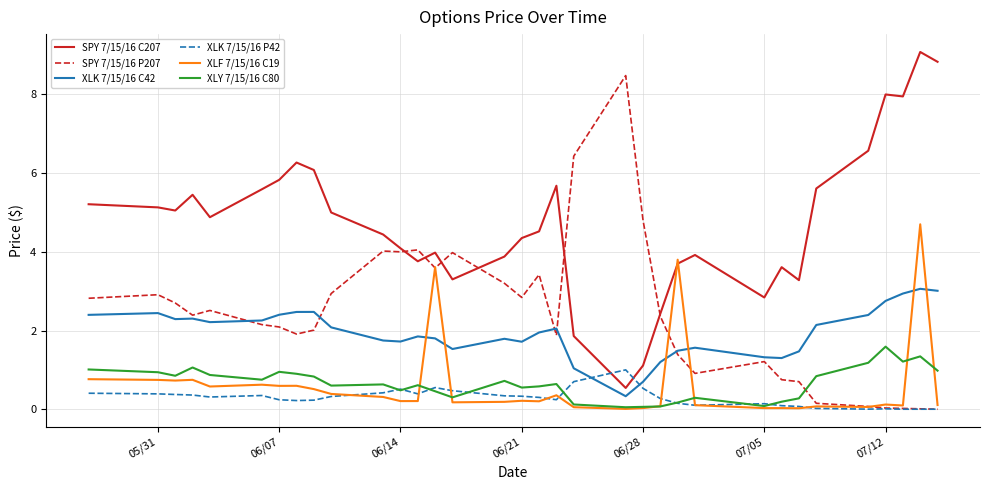

Which series has the largest total across all categories?

SPY 7/15/16 C207